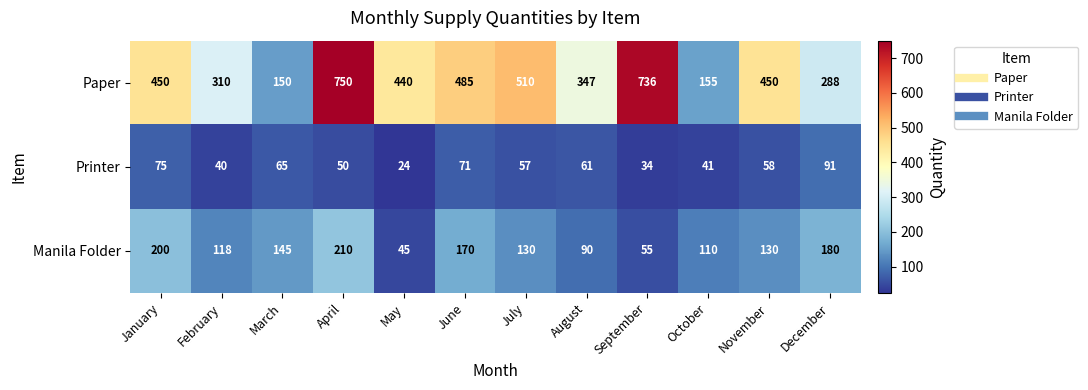

Where does the Printer series first go above 58?

January